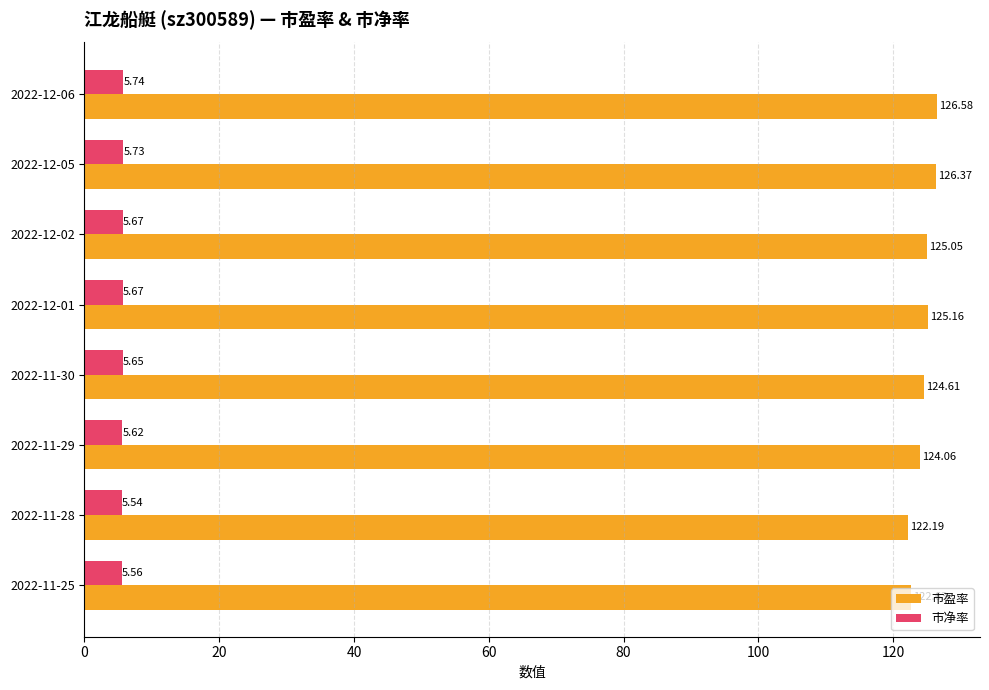

What are all the series names shown in the legend?

市盈率, 市净率